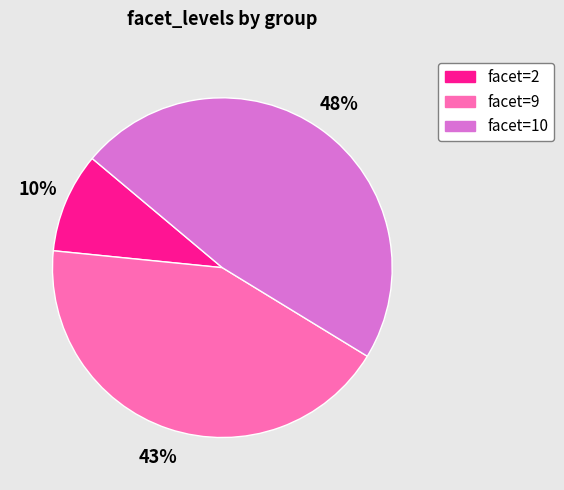

To the nearest percent, what is the difference between the largest and smallest slice percentages?

38%